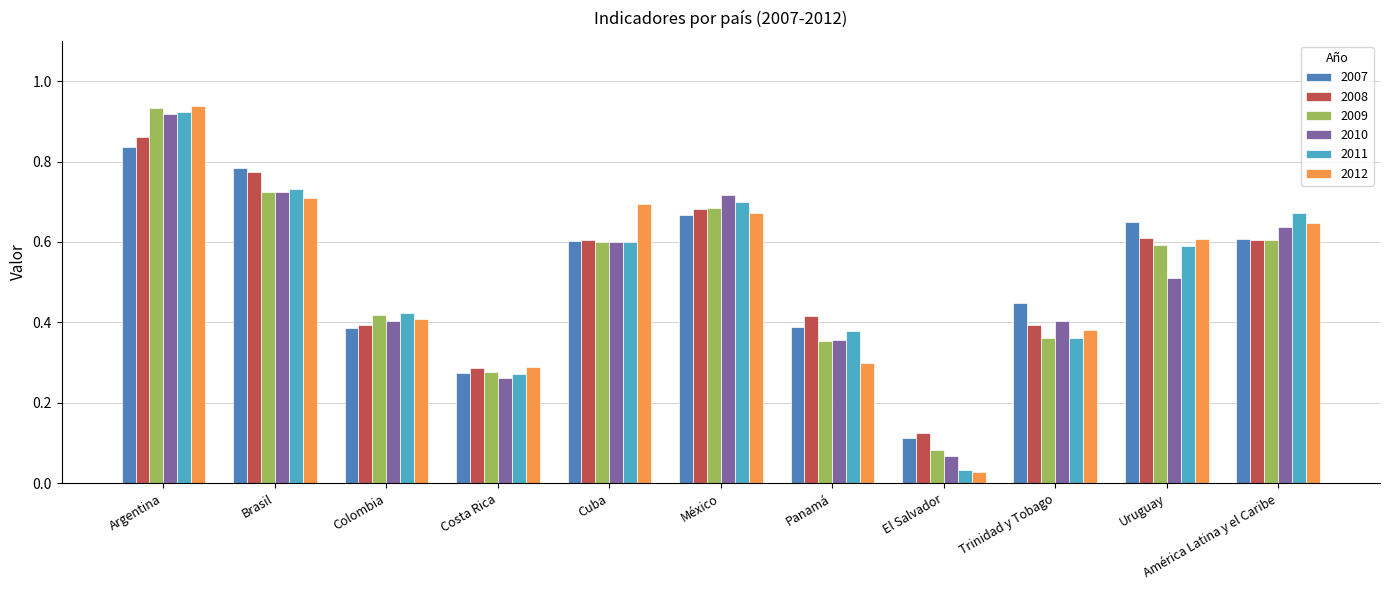

Which category has the lowest value across all series?

El Salvador